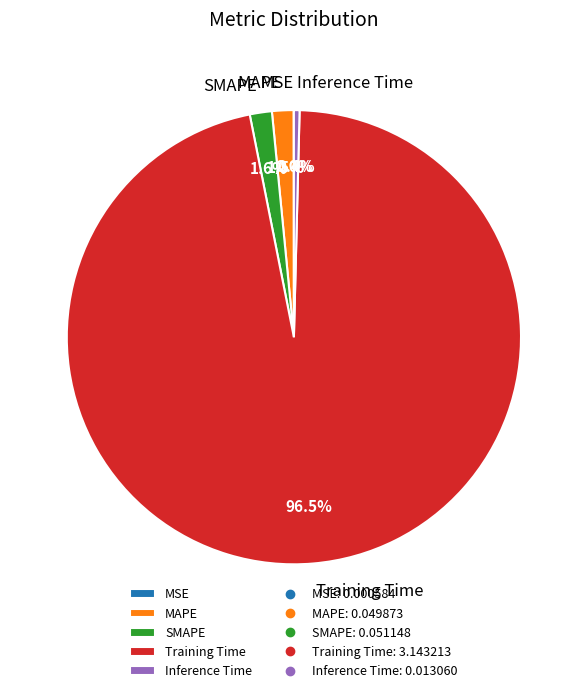

Which category has the biggest portion of the pie?

Training Time